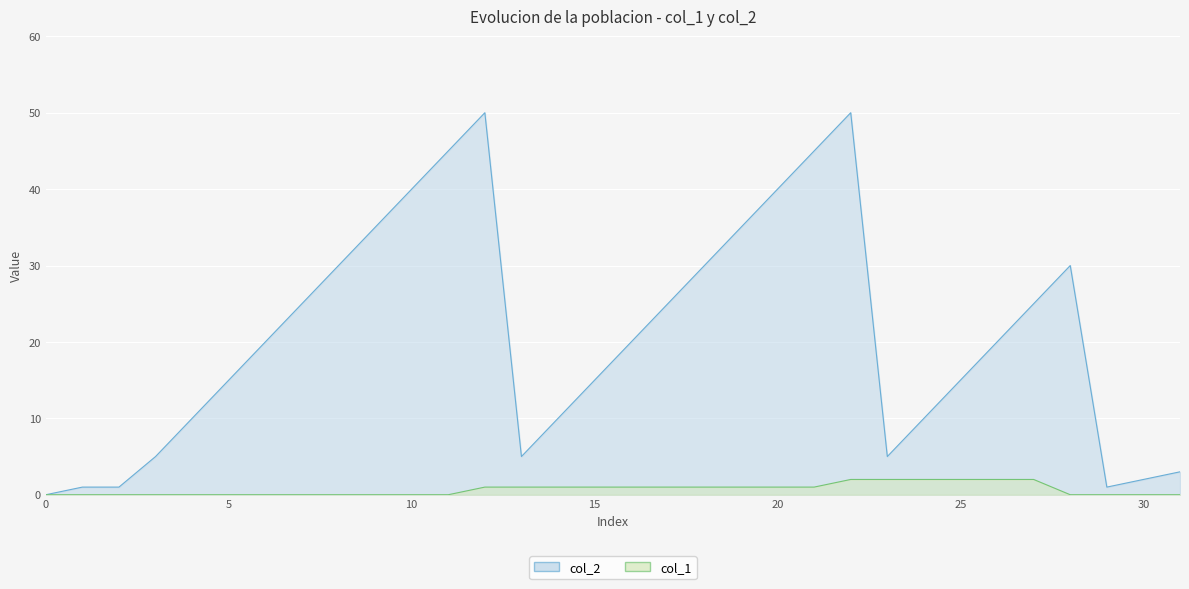

How many values in the col_1 series are below 1?

16